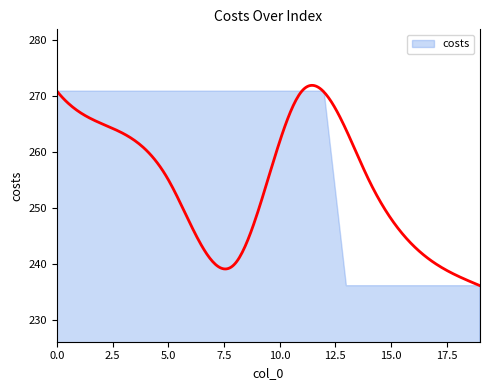

Which label corresponds to the smallest value in the chart?

13